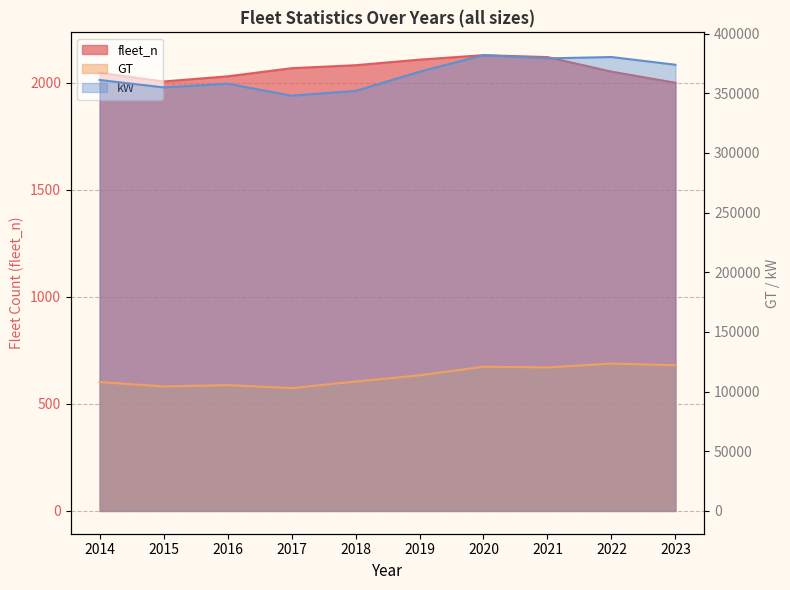

Count the number of categories in the chart.

10